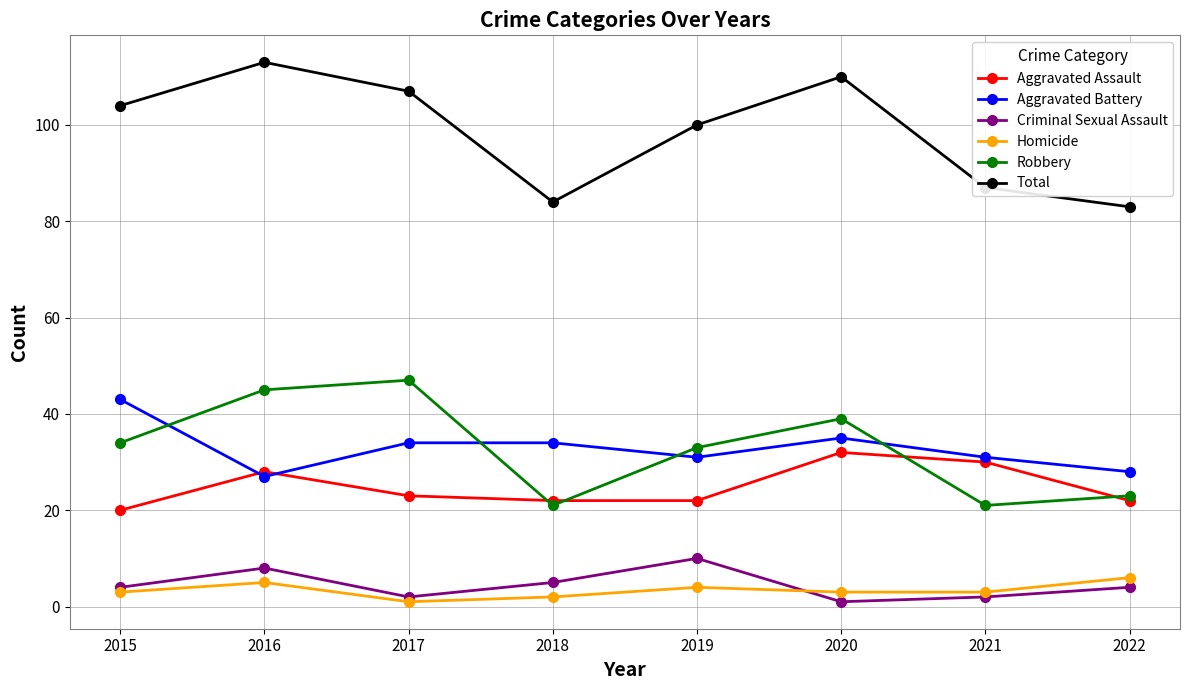

True or false: Total has more than 1 interior local peaks.

True